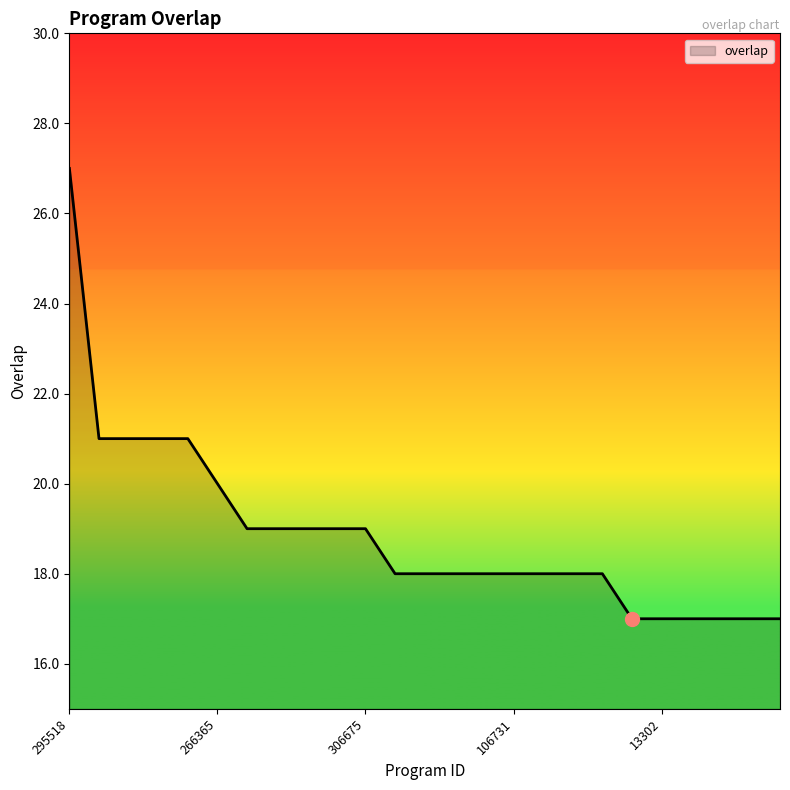

How many lines are shown in the chart?

1